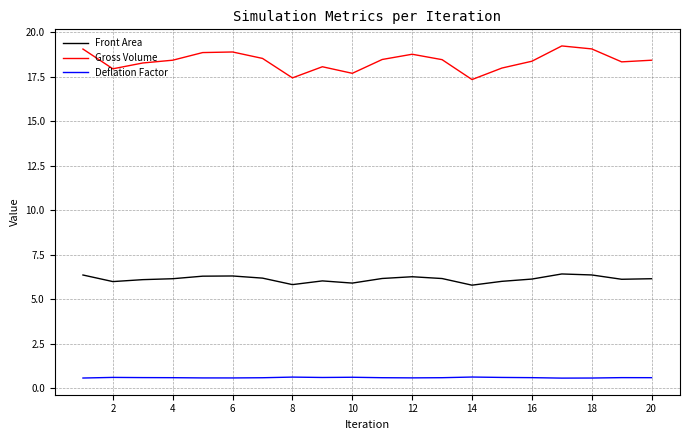

How many lines are shown in the chart?

3